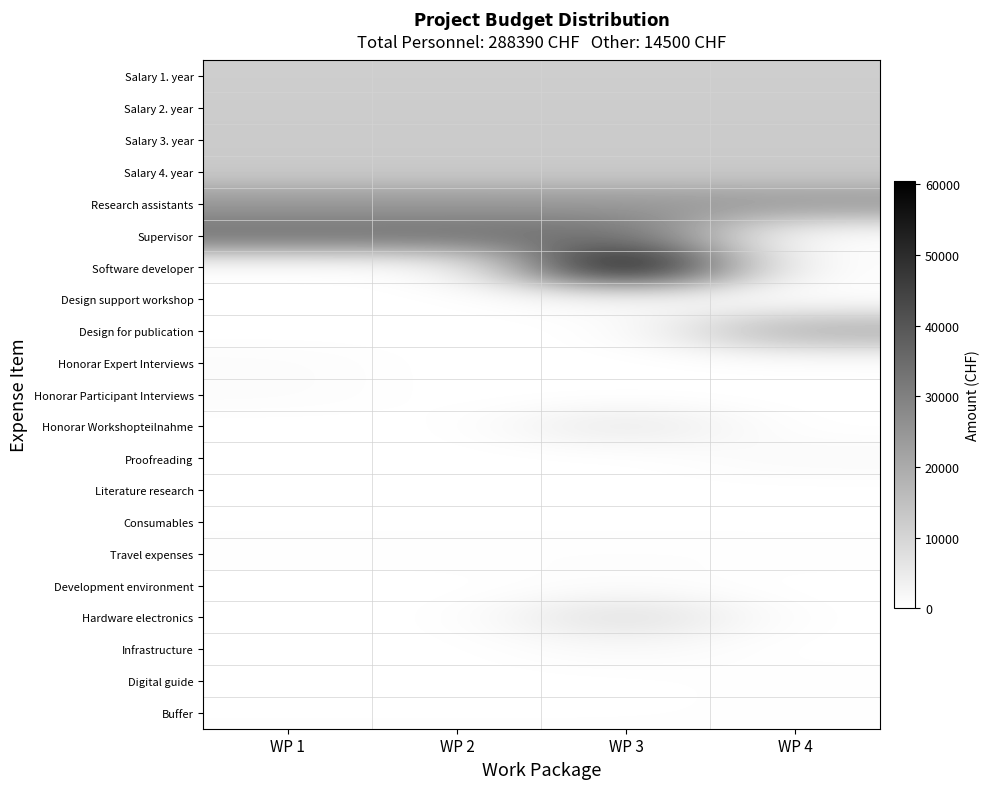

At how many categories does at least one series exceed 26354?

3